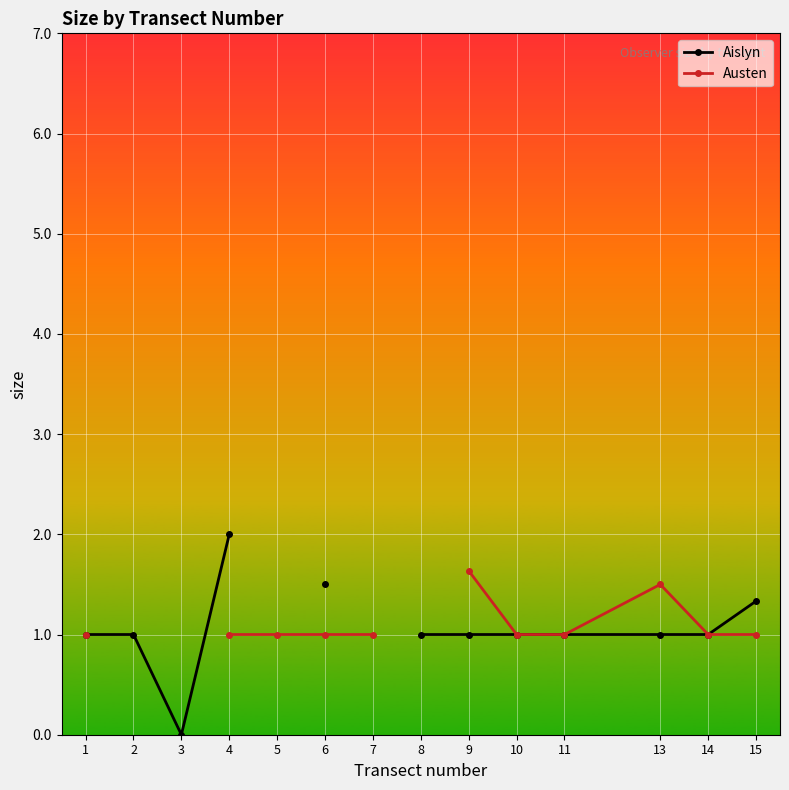

True or false: Aislyn and Austen cross at least once.

False